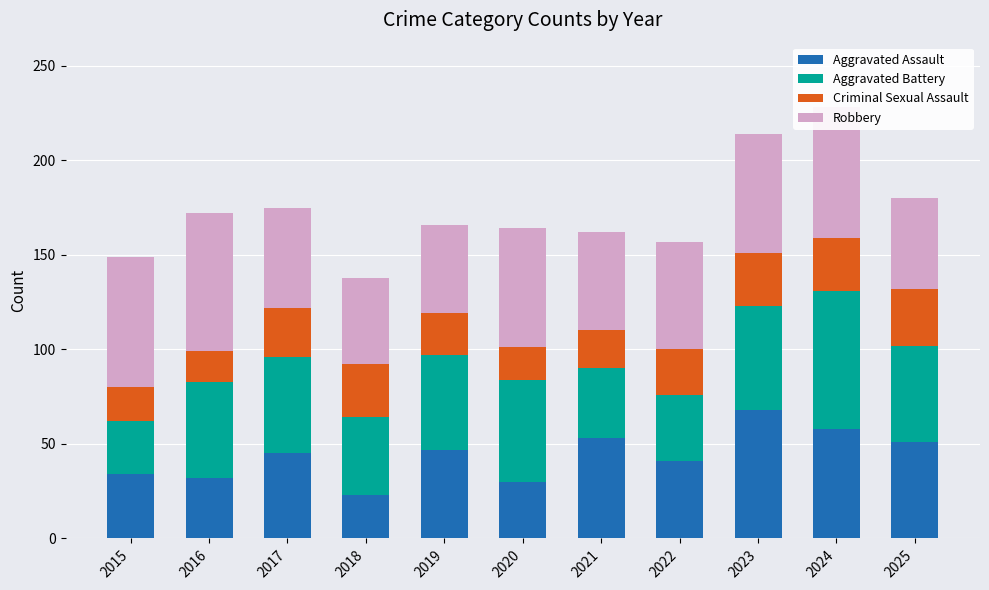

What is the total value across all series at 2025?

180